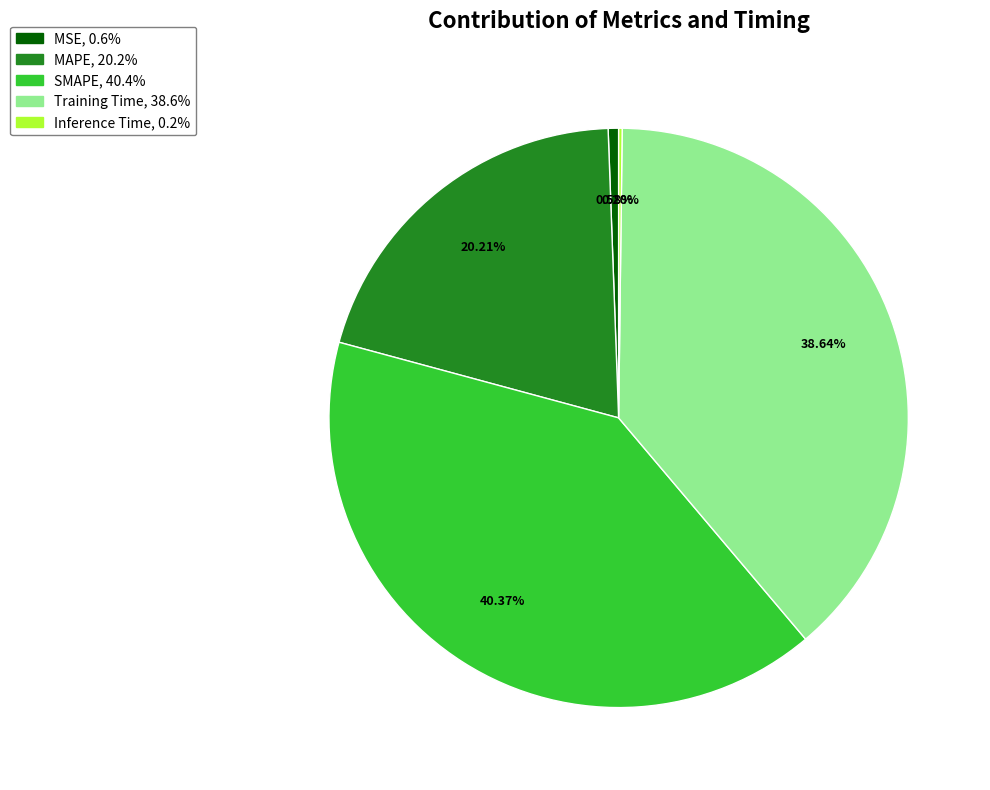

Is it true that MAPE is 20% of the pie?

True